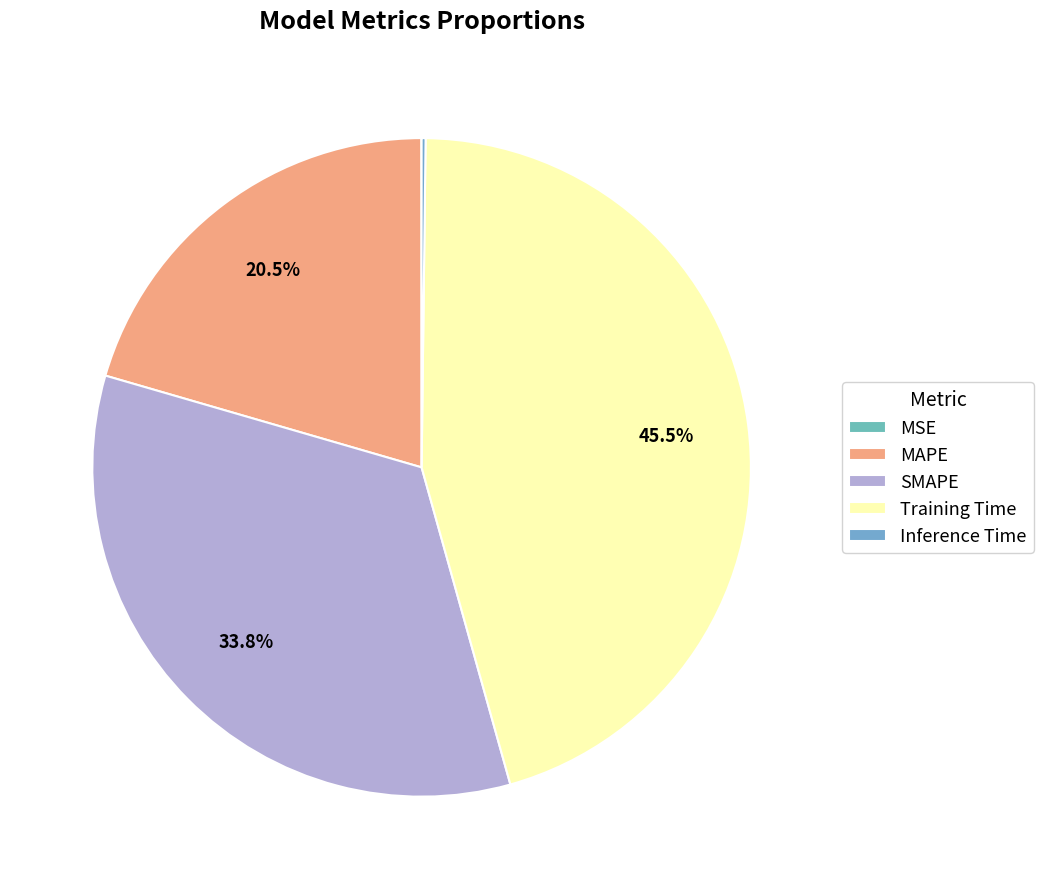

What percentage do Inference Time and MAPE together represent?

20.7%